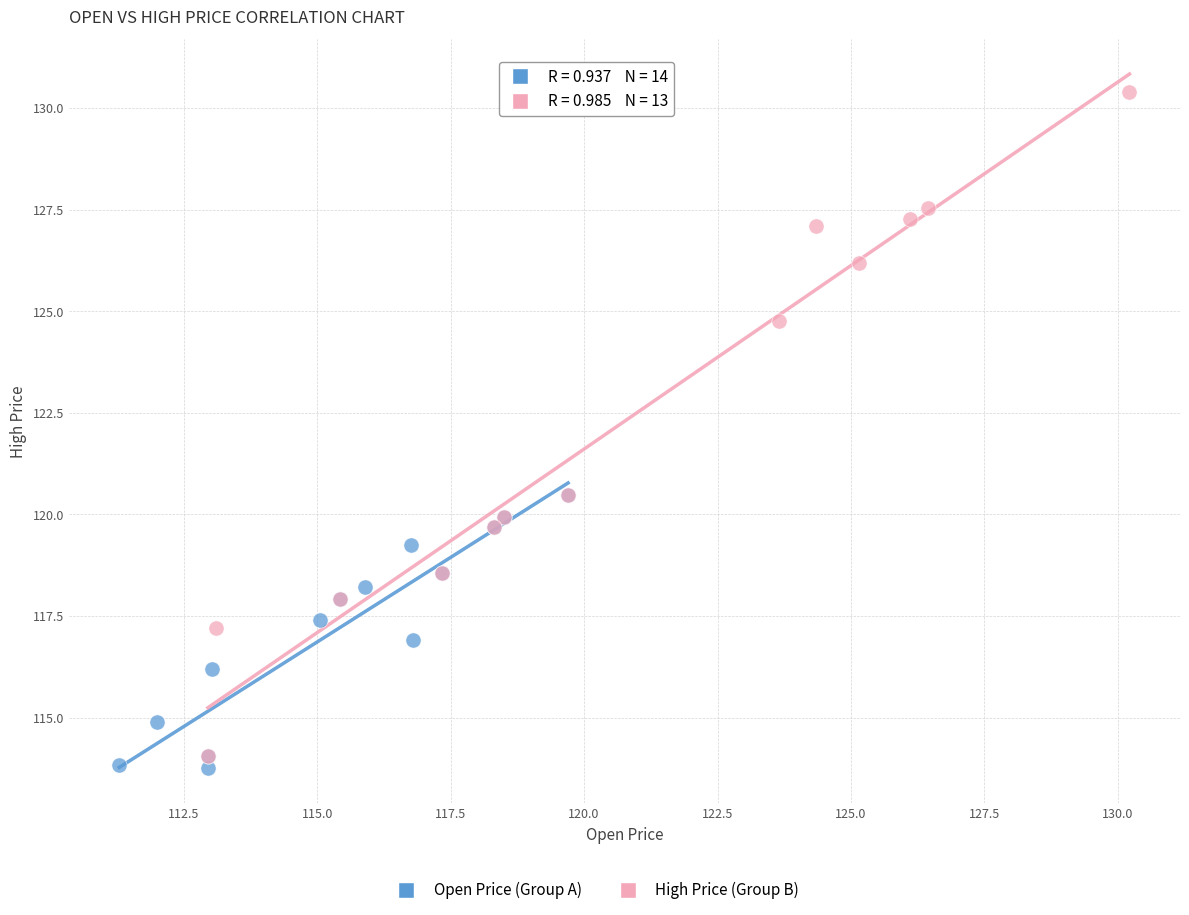

Which series contains the highest Y value?

High Price (Group B)